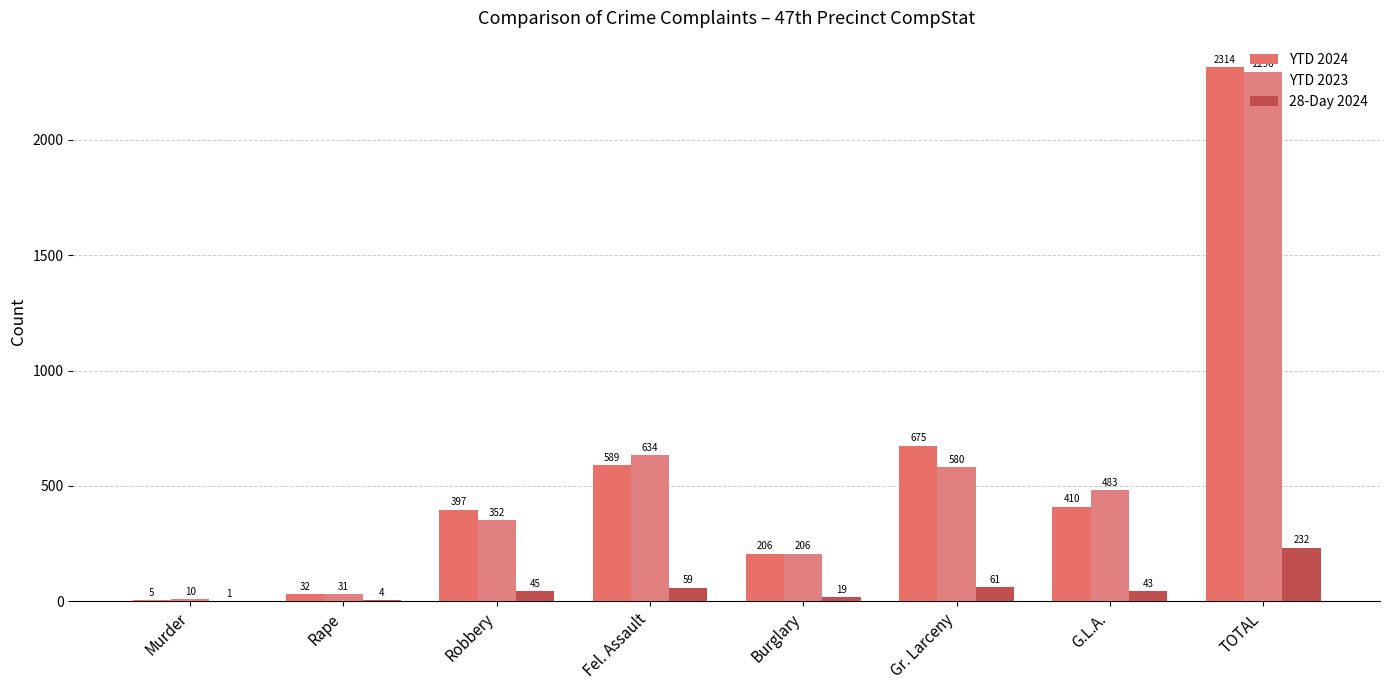

What are all the series names shown in the legend?

YTD 2024, YTD 2023, 28-Day 2024